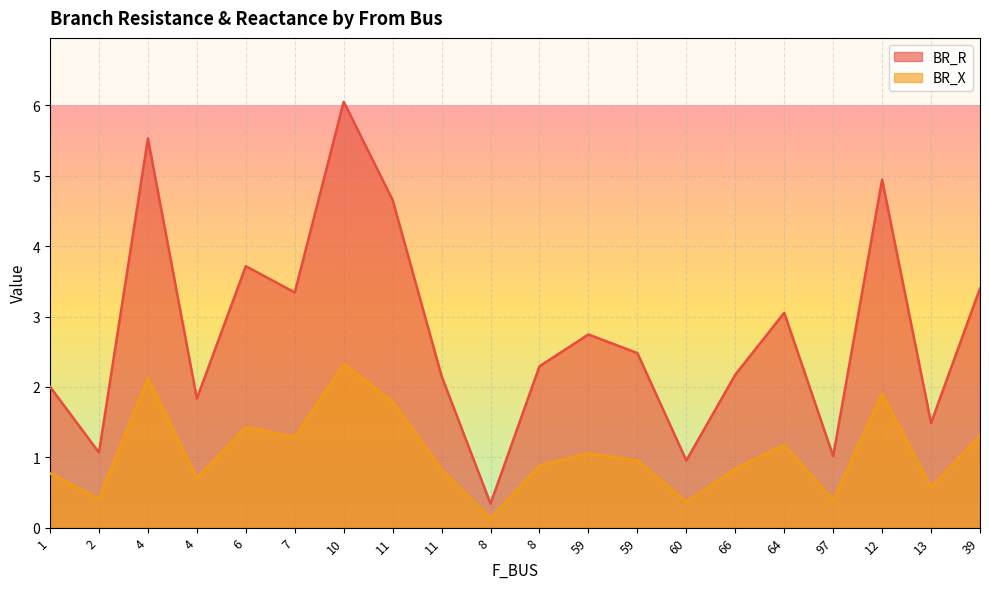

The BR_X series shows 0.4 at 97. True or false?

True